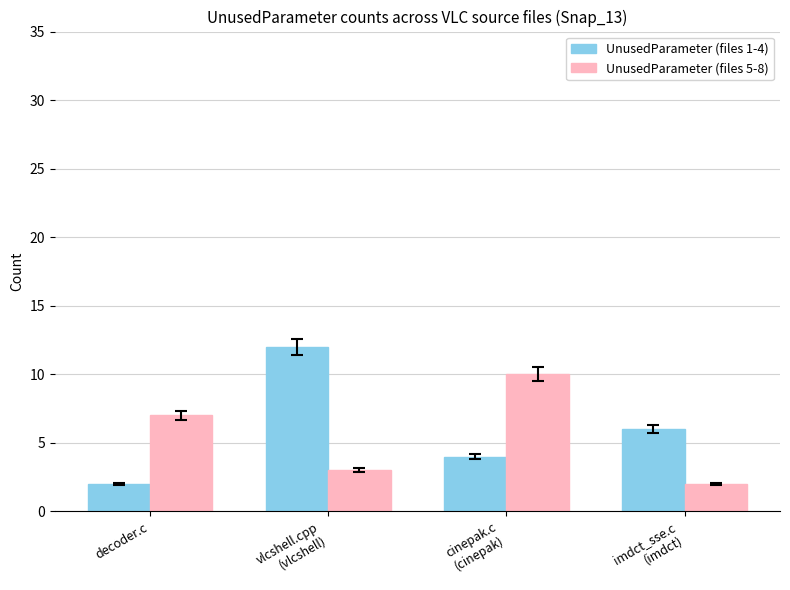

Rank the categories by UnusedParameter (files 5-8) value from highest to lowest.

cinepak.c
(cinepak), decoder.c, vlcshell.cpp
(vlcshell), imdct_sse.c
(imdct)